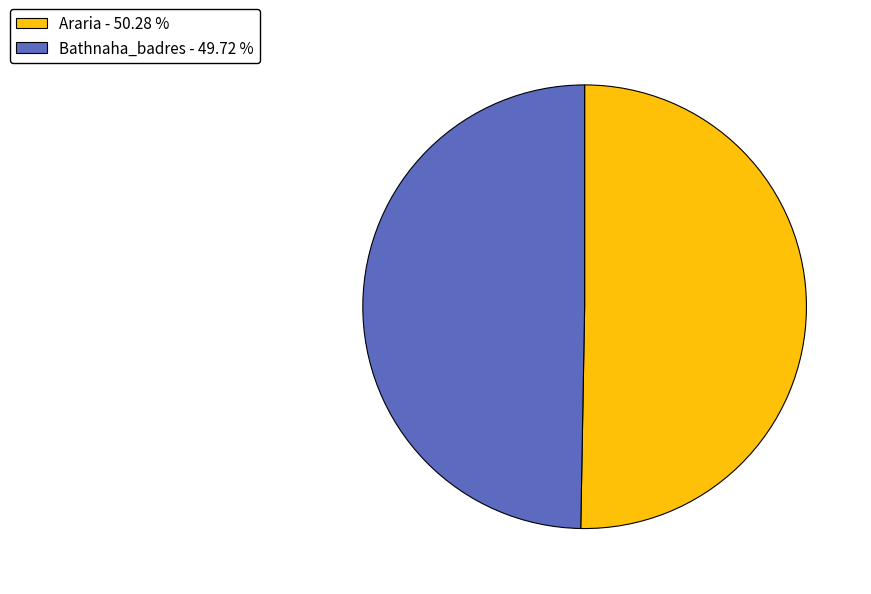

How many segments does this pie chart have?

2